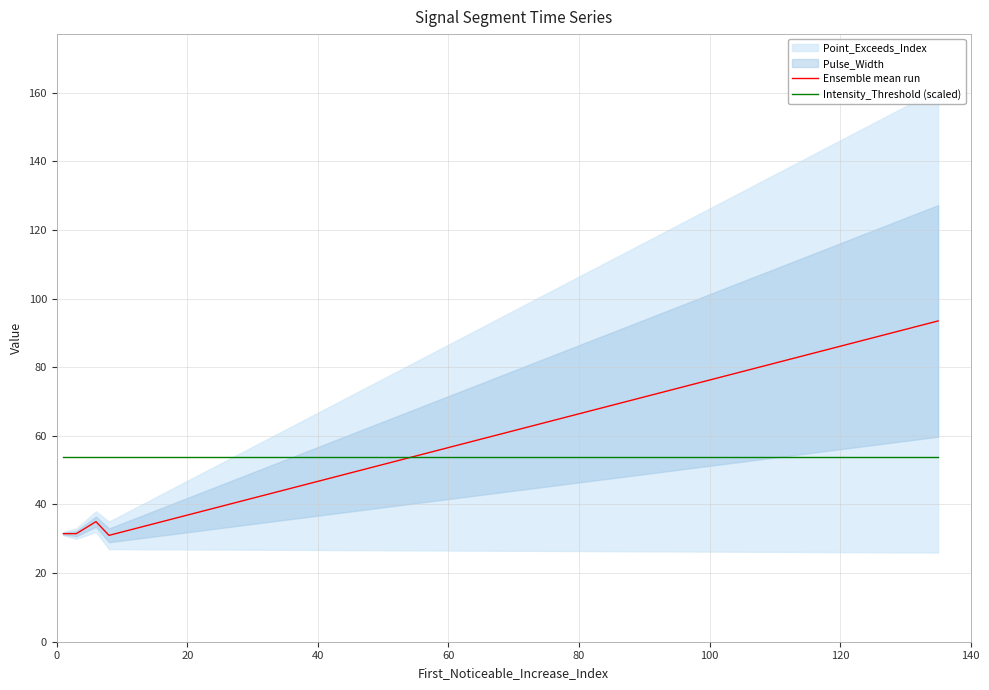

How many lines are shown in the chart?

2